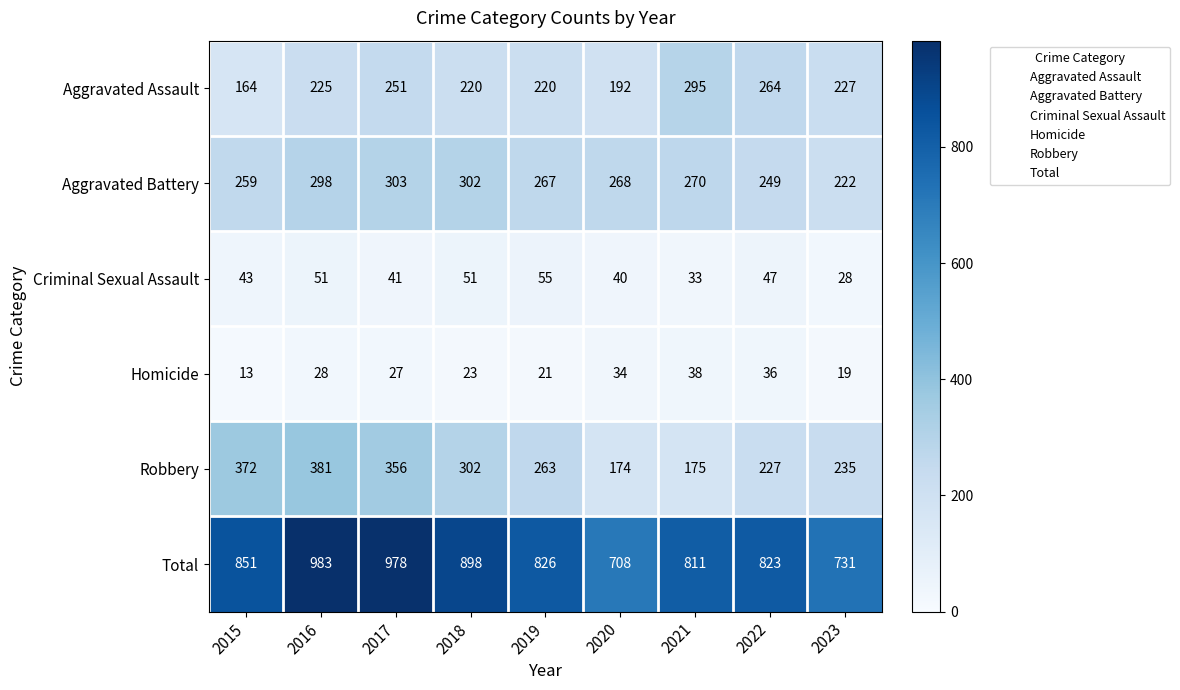

What is the total value across all series at 2017?

1956